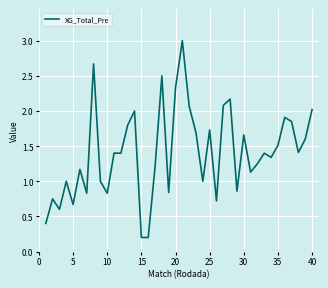

What is the difference between the maximum and minimum values?

2.8